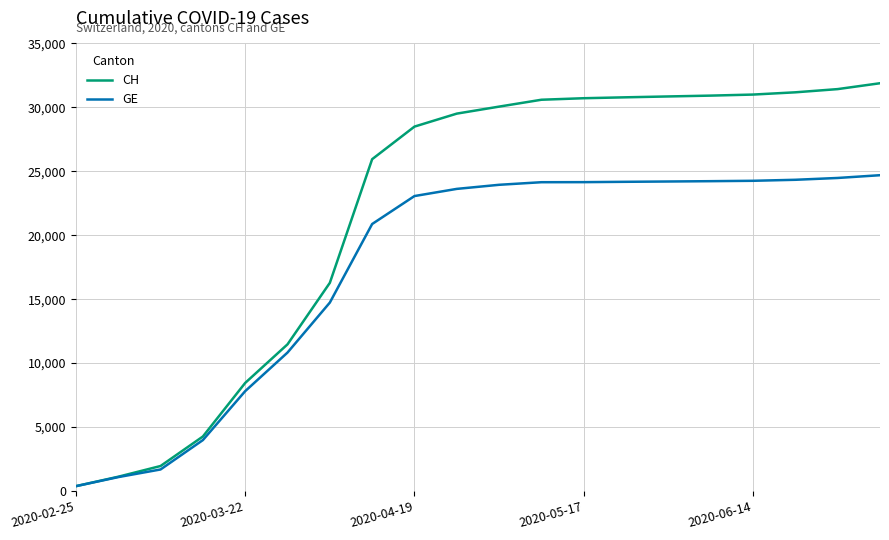

Which series has the widest spread of values?

CH